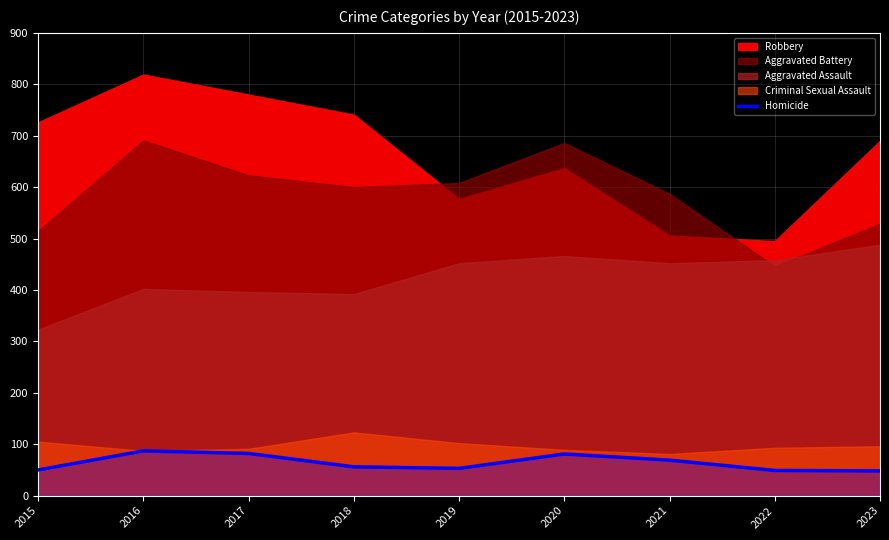

How many data points are above 56?

4